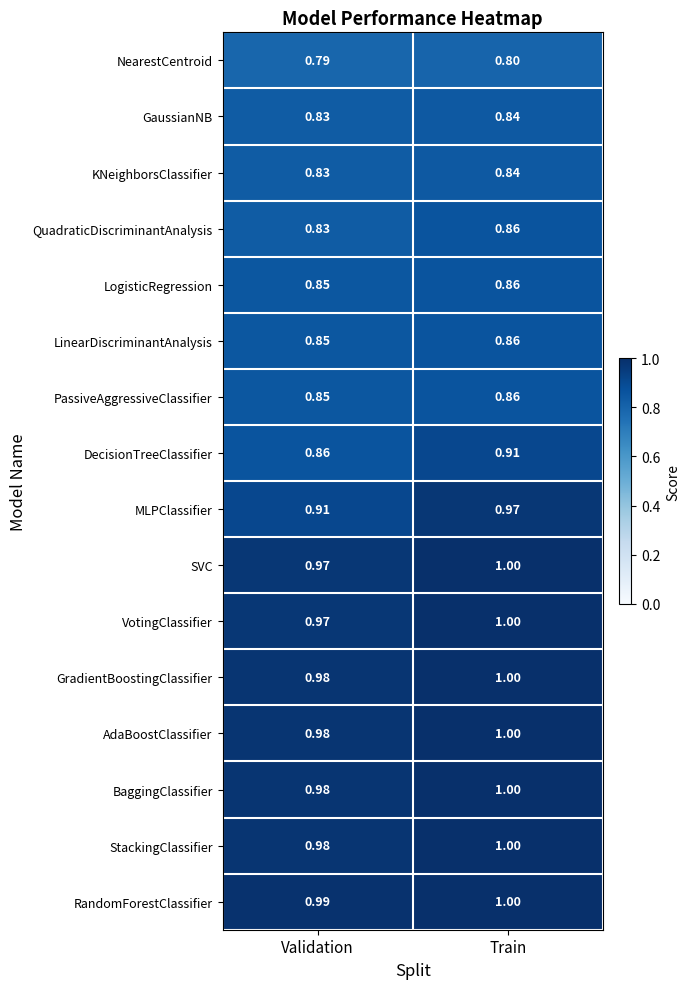

Which series has the widest spread of values?

MLPClassifier